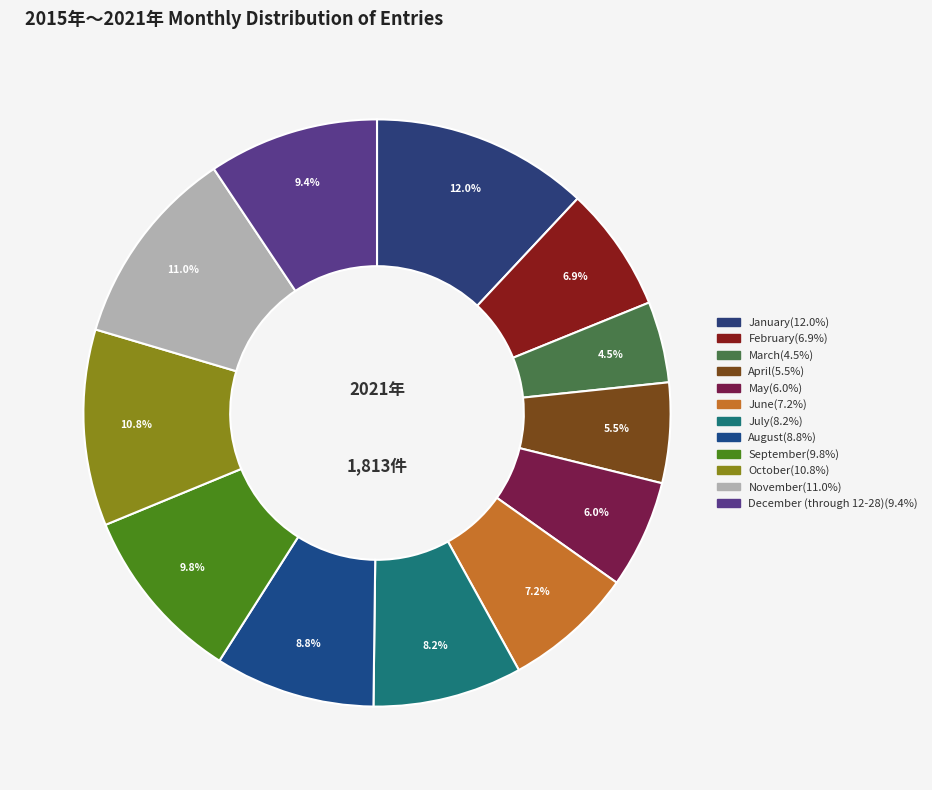

What percentage is NOT represented by July?

91.8%